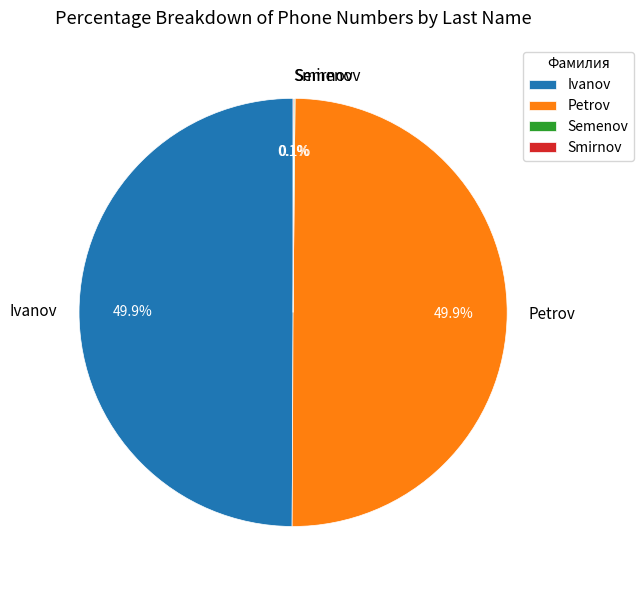

Do Ivanov and Petrov together represent more than half of the pie?

Yes